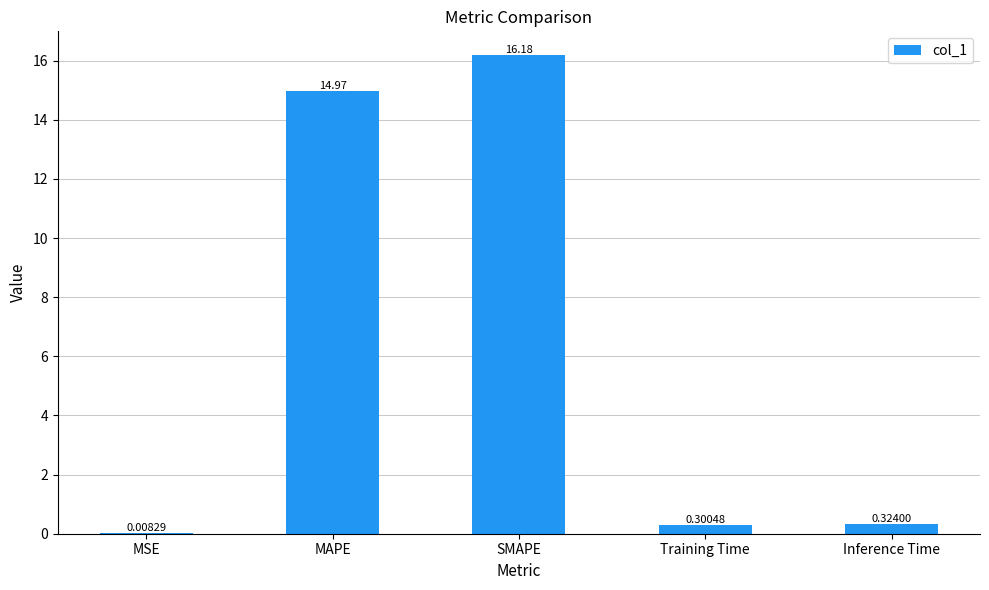

At which category does the chart reach its peak across all series?

SMAPE